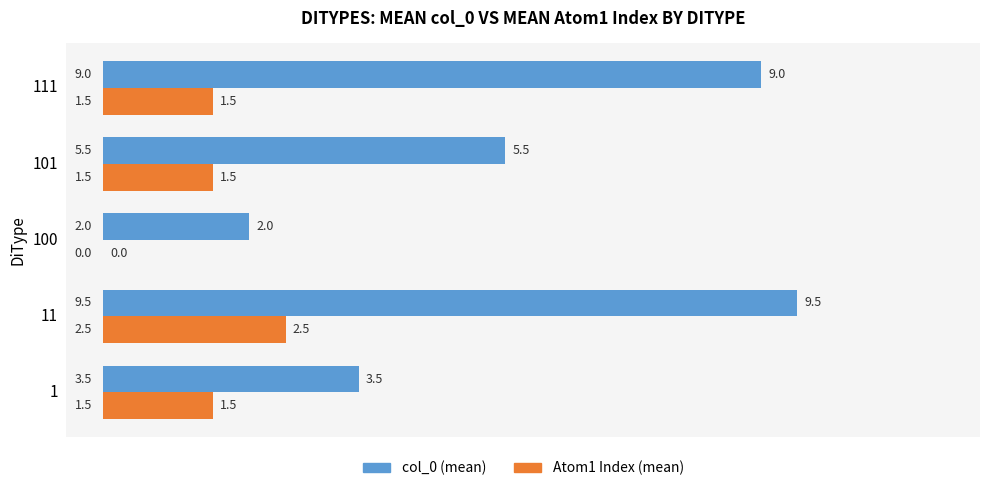

How many data points does each series have?

5